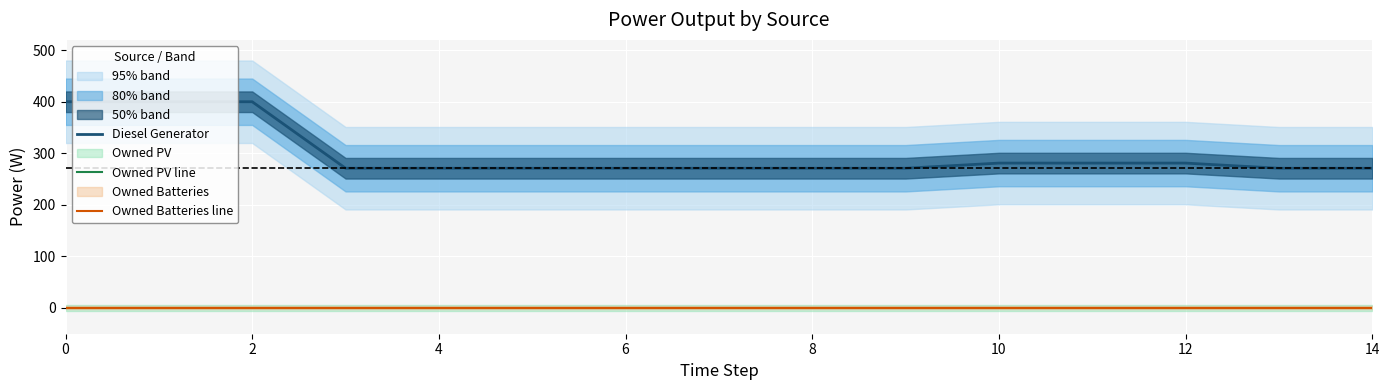

At how many categories does at least one series exceed 203?

15